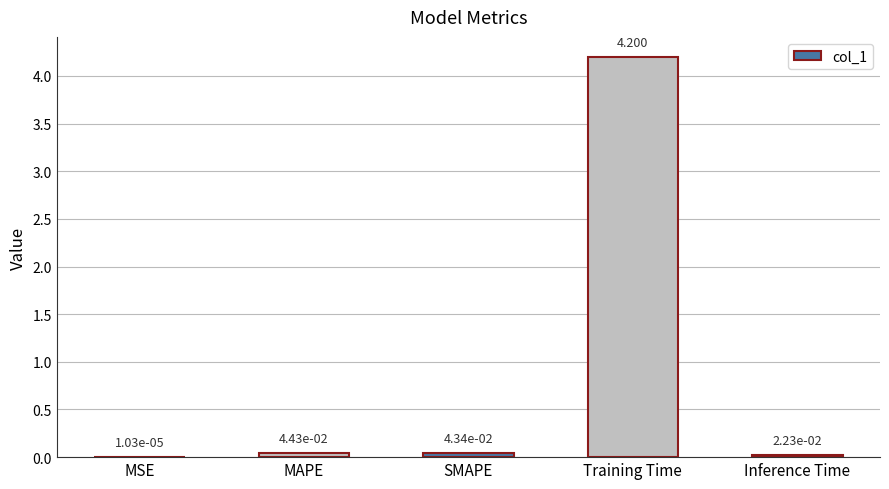

Count the number of categories in the chart.

5